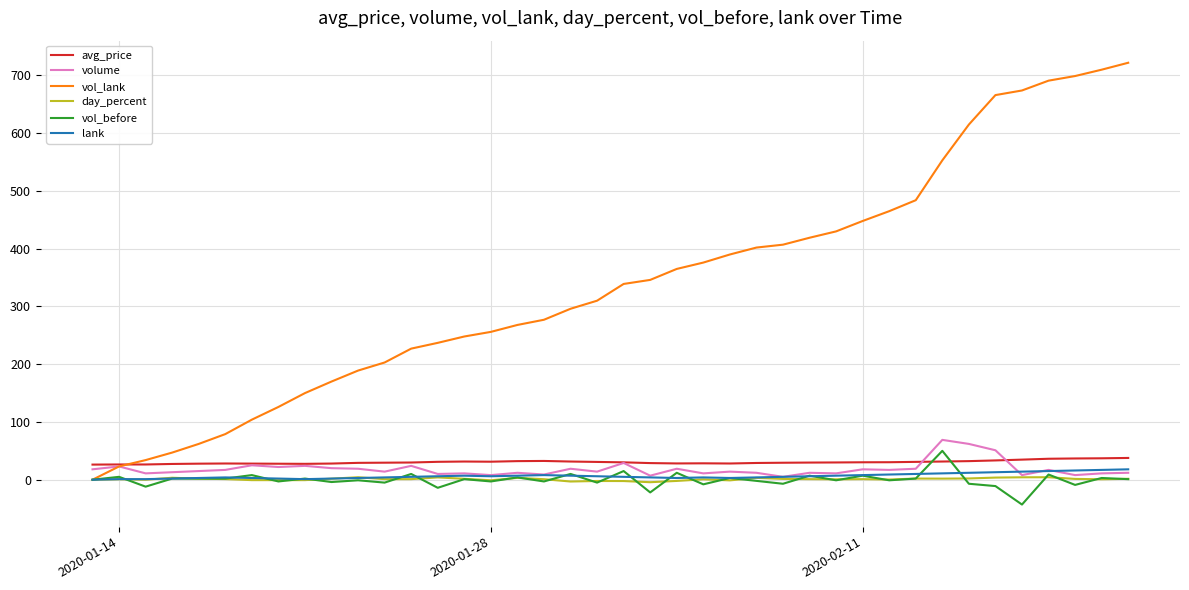

What is the maximum value shown in the chart?

722.0